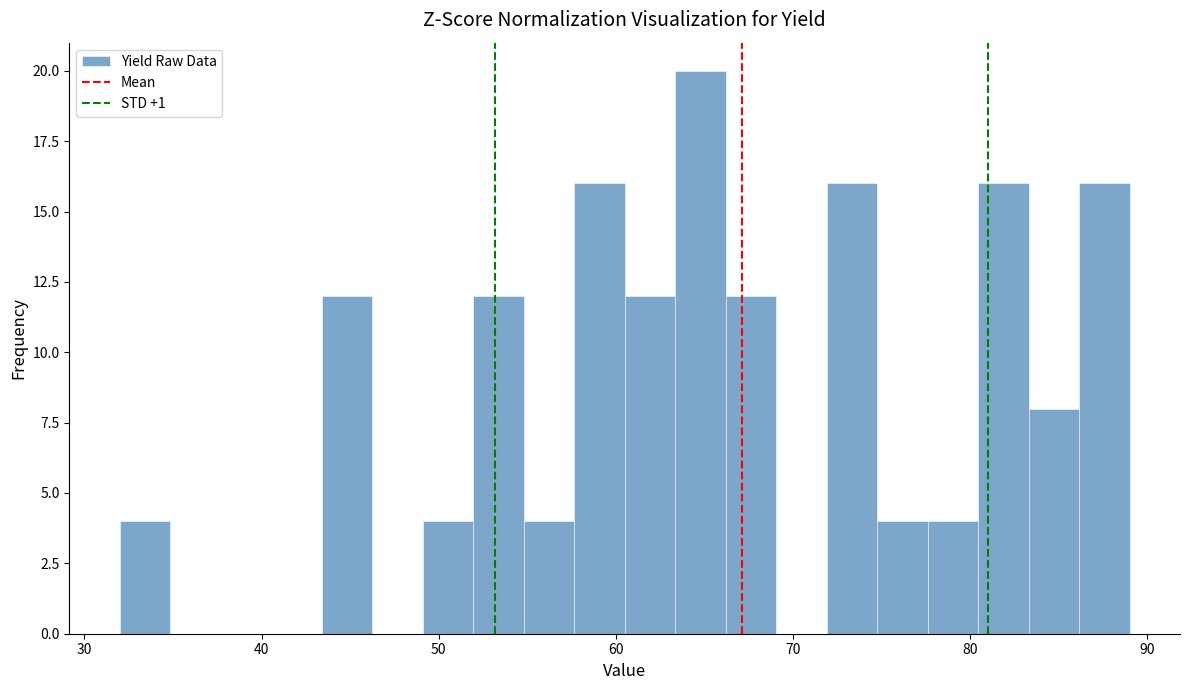

Around what value on the x-axis is the tallest bar? Give the approximate position of its centre, as read against the axis.

65